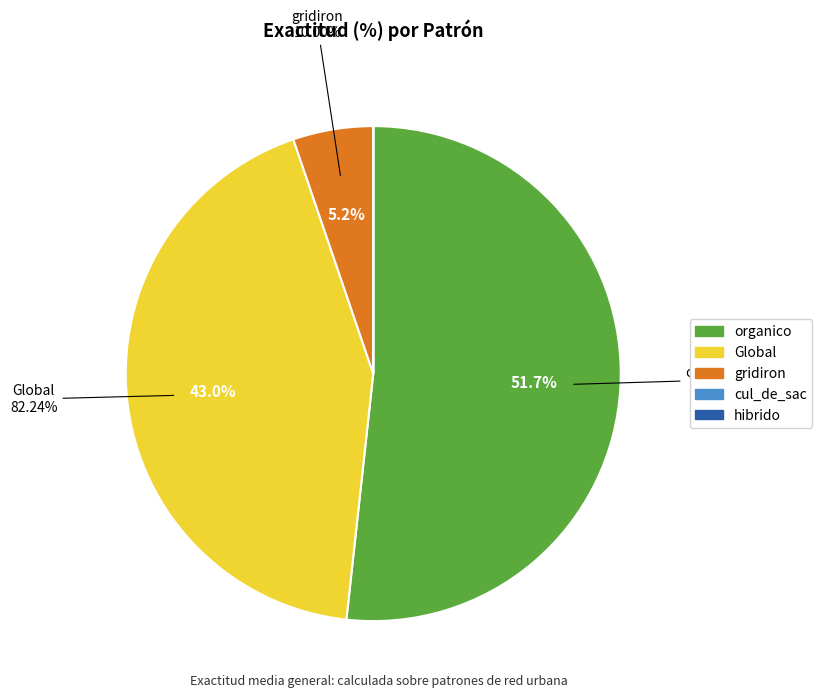

What is the smallest slice in the pie chart?

cul_de_sac